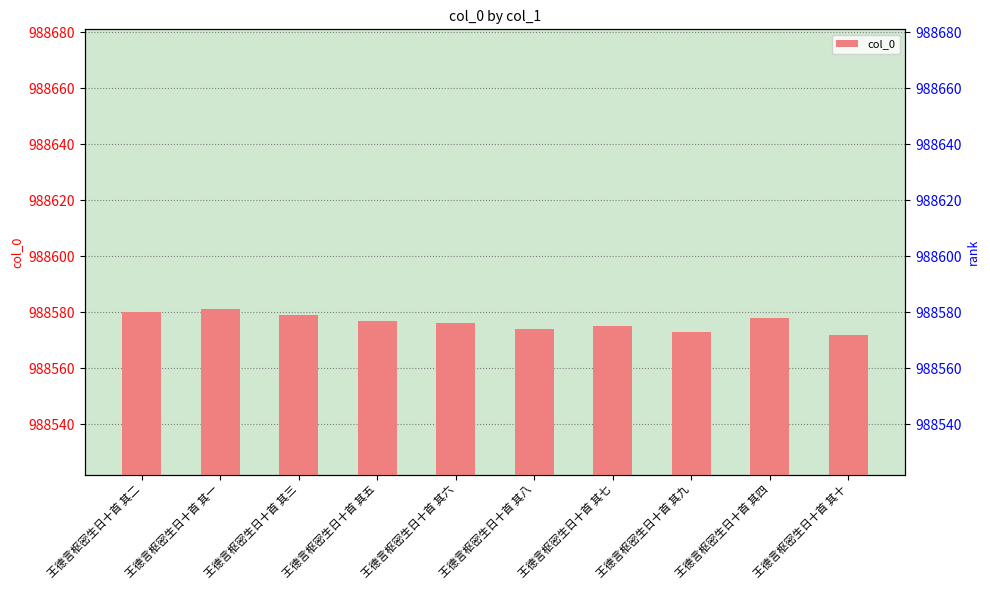

Read the value at 王德言枢密生日十首 其十.

988572